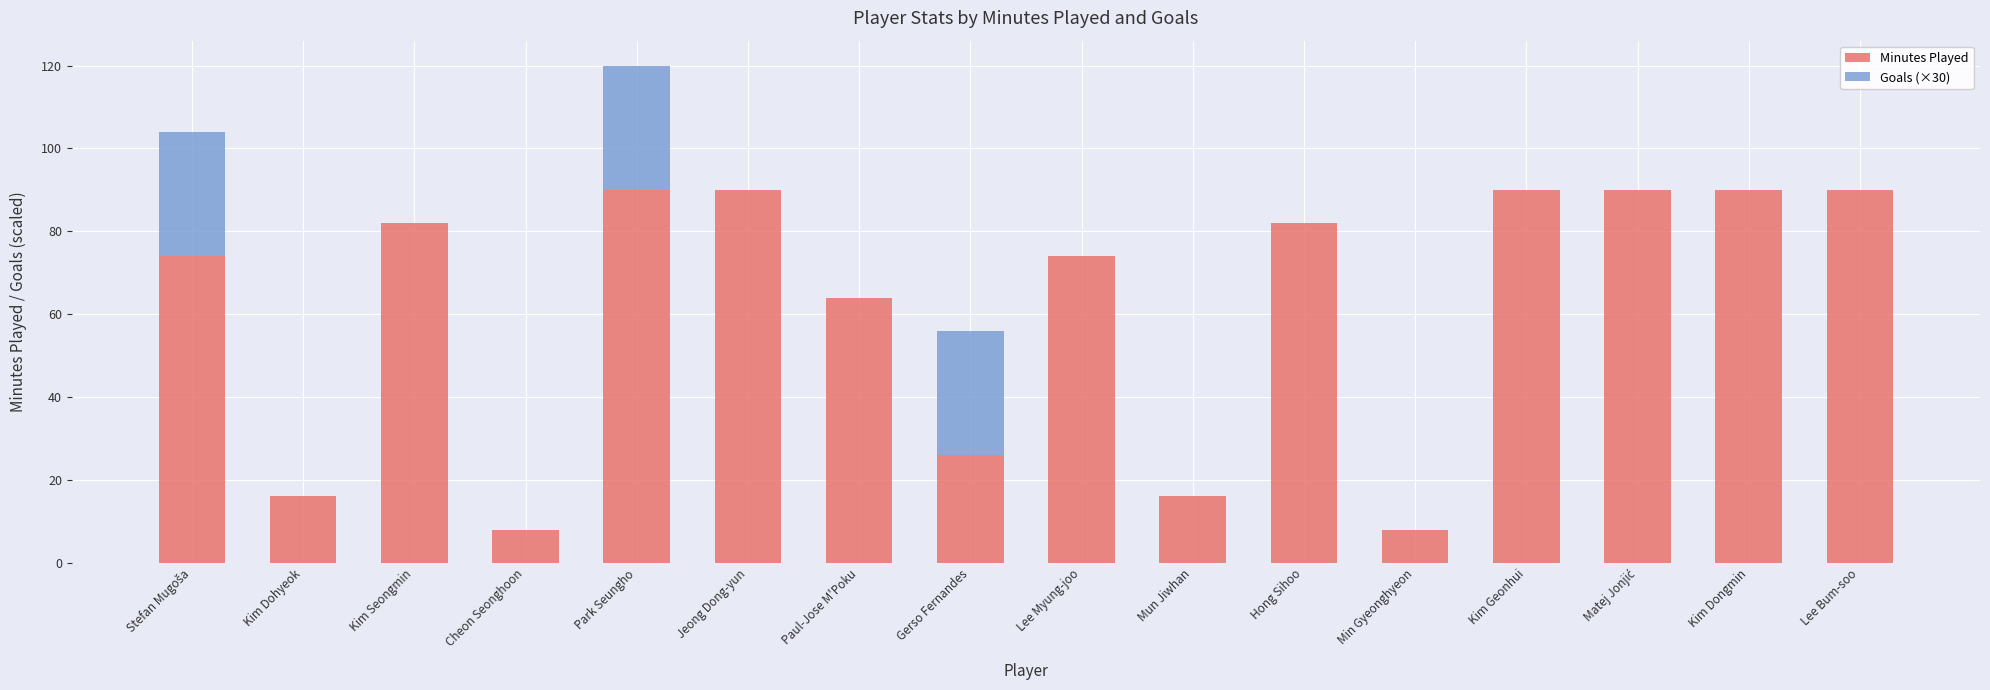

What is the sum of all Minutes Played values?

990